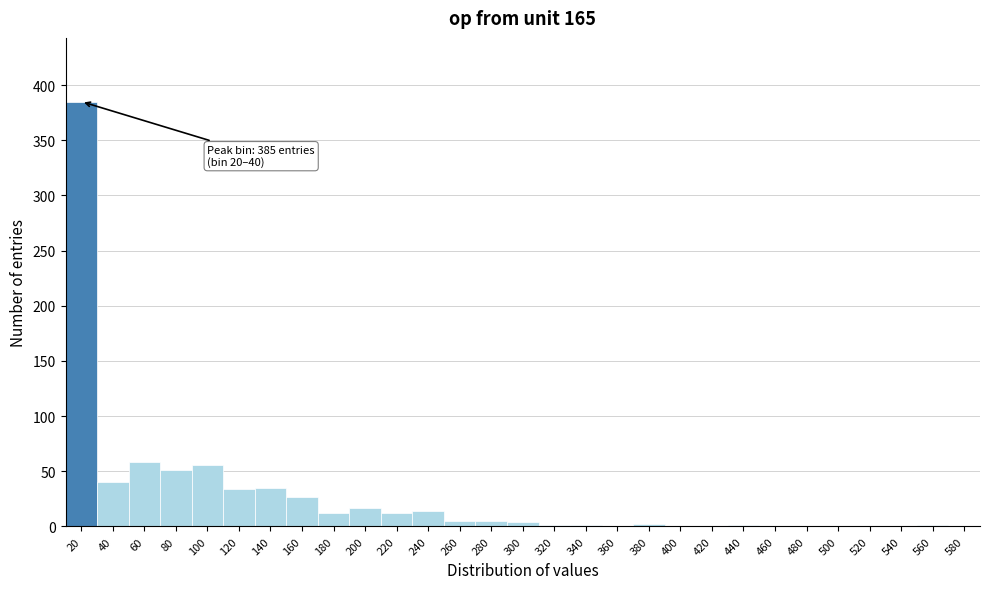

What is the maximum value shown in the chart?

385